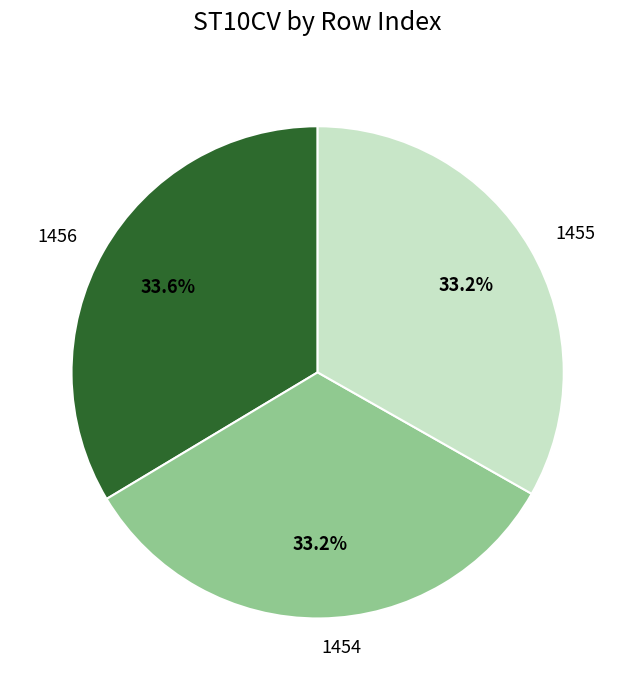

To the nearest percent, what is the combined percentage of 1456 and 1454?

67%